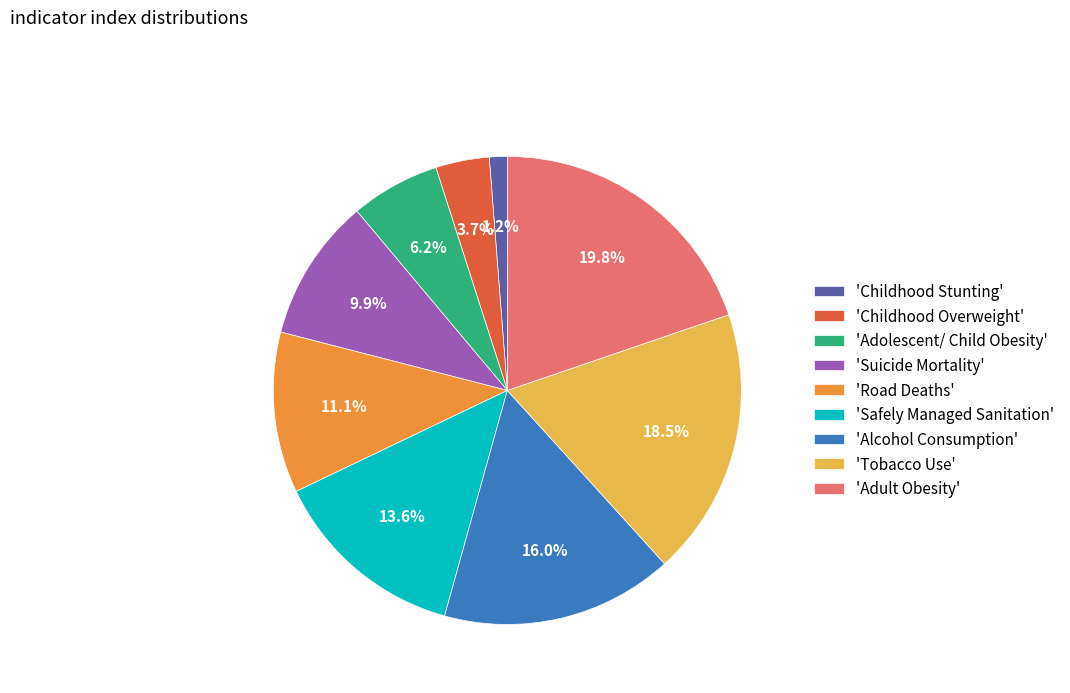

Is there any slice that represents more than half of the pie?

No